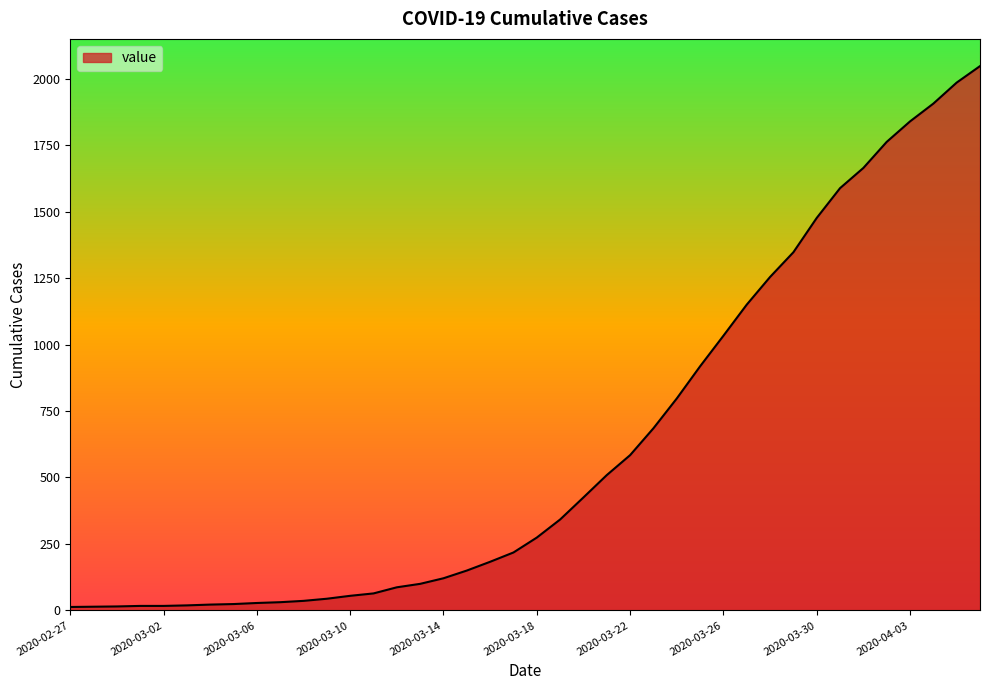

What is the difference between the maximum and minimum values?

2034